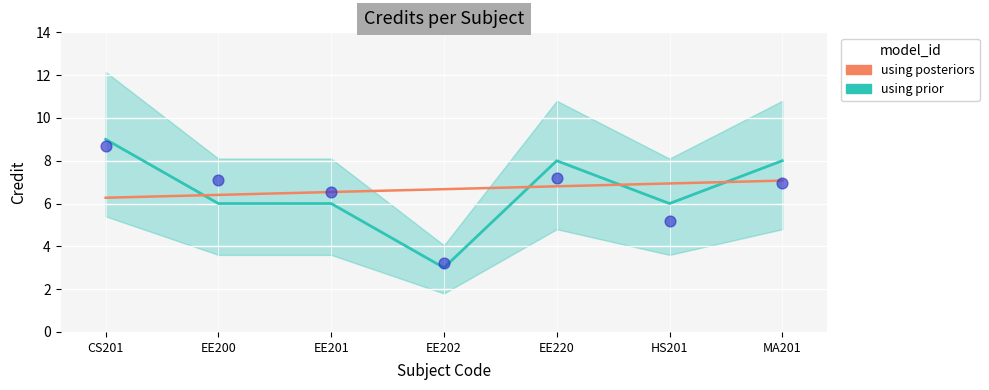

Between MA201 and EE220, which is larger?

MA201